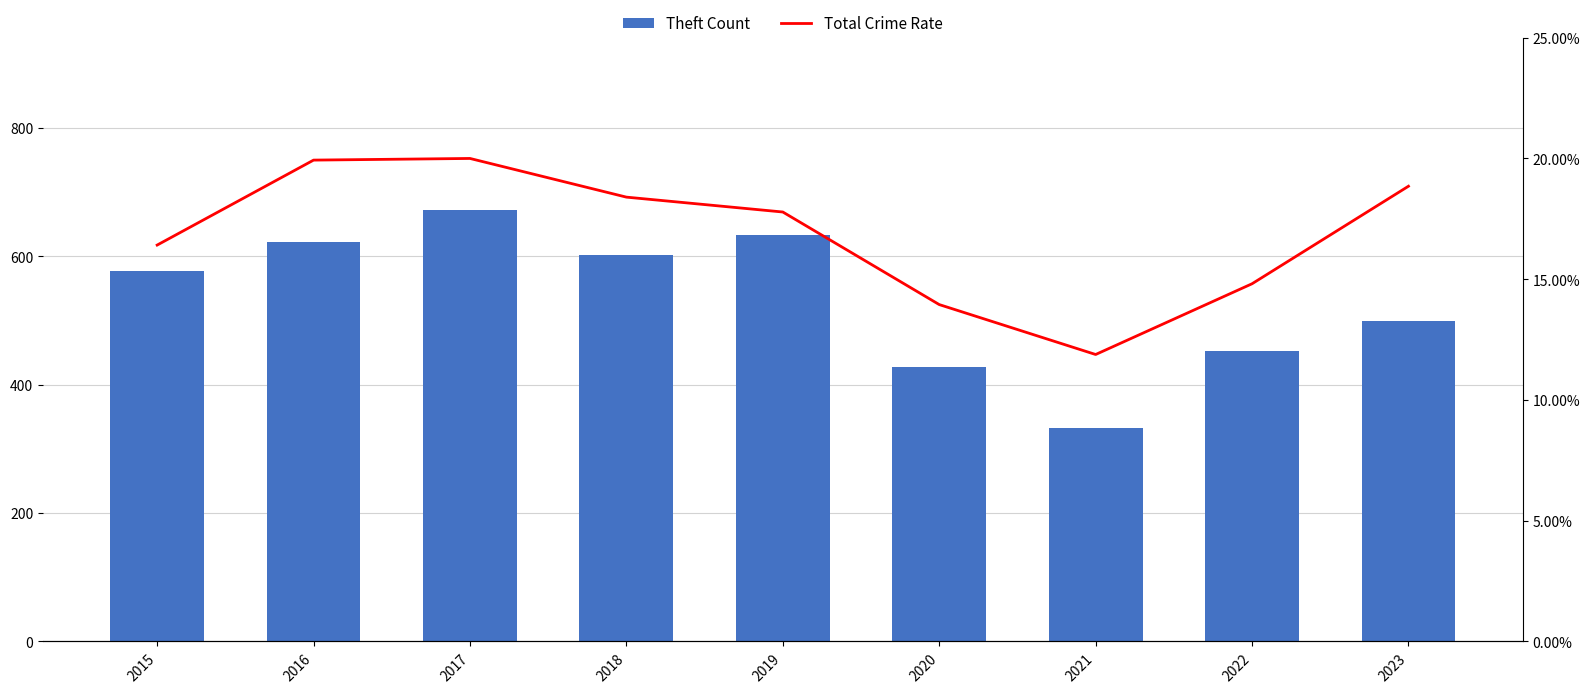

Which series has the largest range (max minus min)?

Theft Count